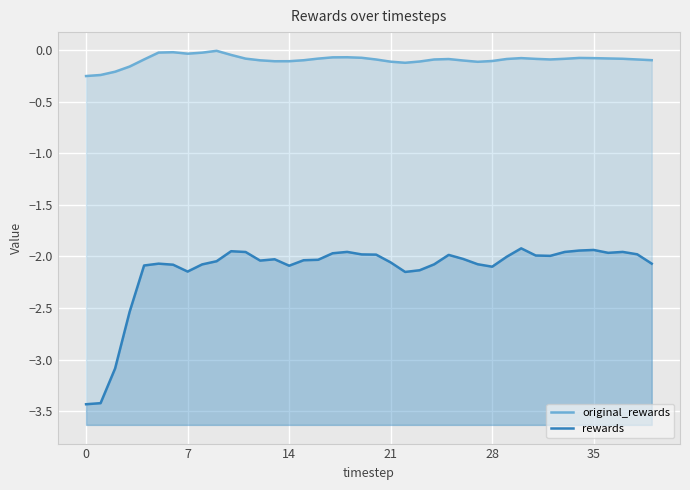

What is the approximate value of original_rewards at 22?

-0.1